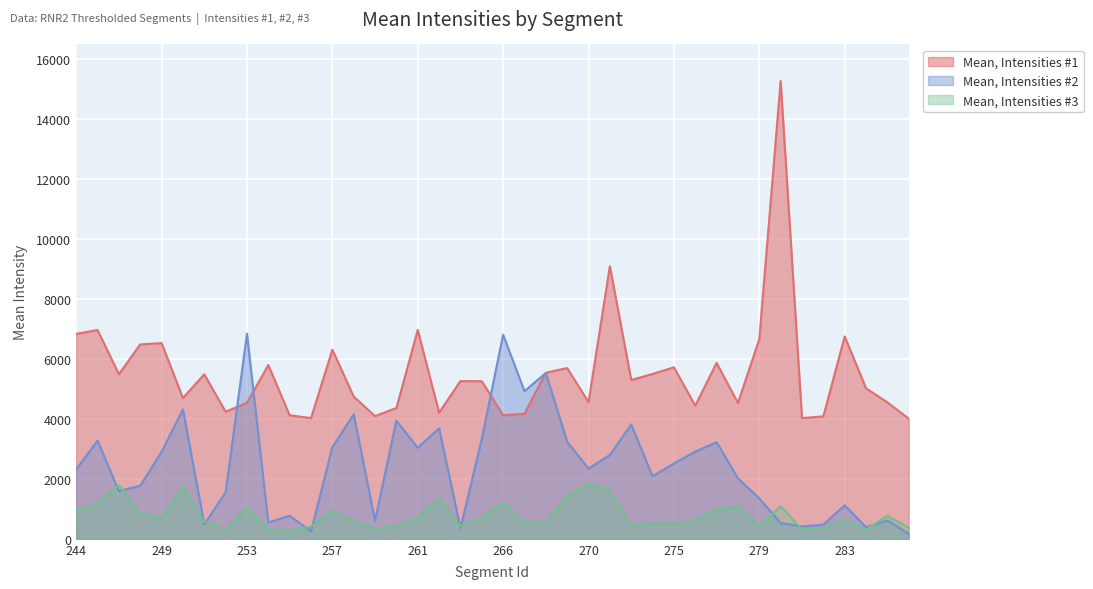

True or false: Mean, Intensities #3 has a value of 805.6 at 275.

False